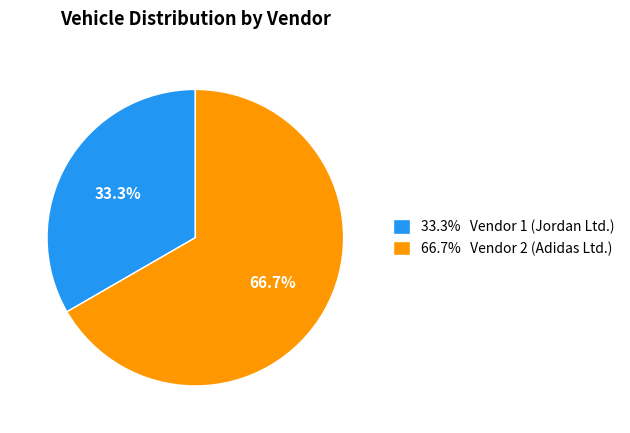

Which slice represents more than half of the pie?

66.7% Vendor 2 (Adidas Ltd.)